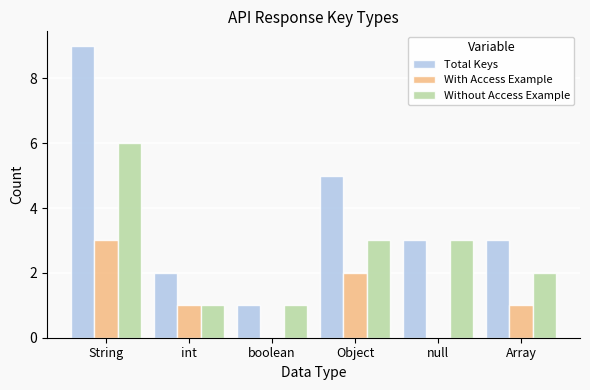

Which series has the largest total across all categories?

Total Keys